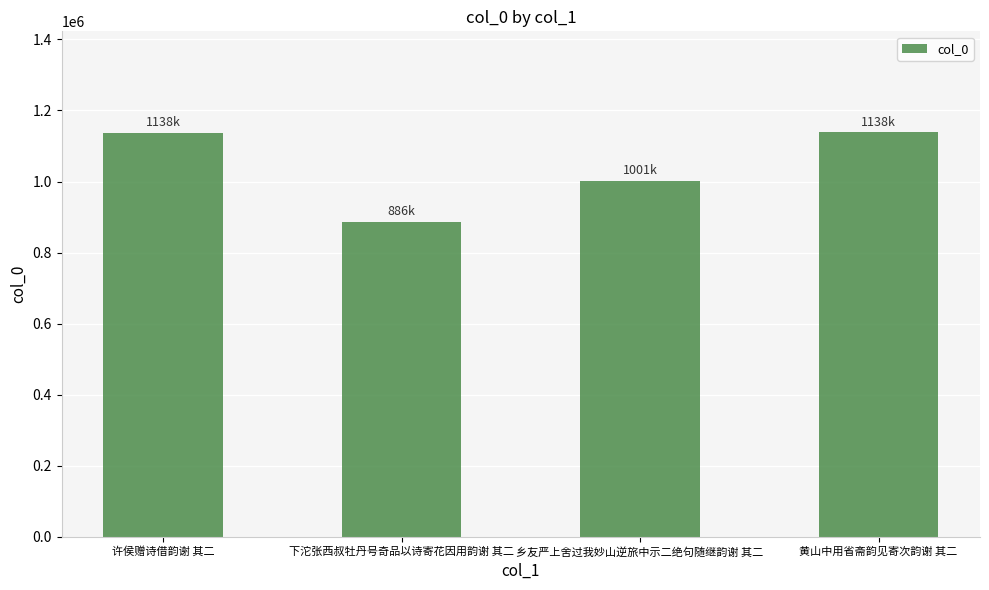

What is the value of the 2nd bar from the left?

886144